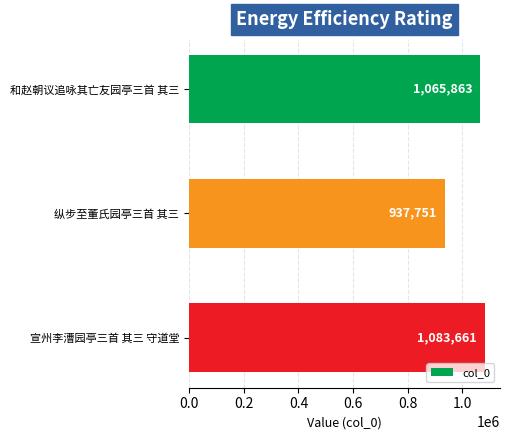

What is the label of the 2nd bar from the top?

纵步至董氏园亭三首 其三